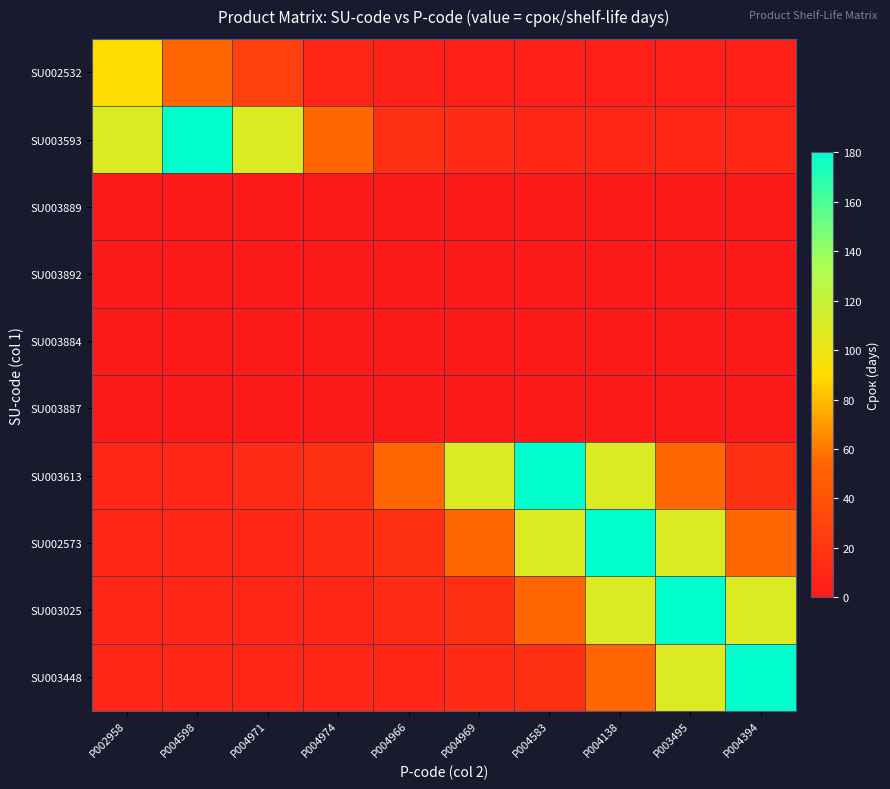

Which series has the largest total across all categories?

SU003613